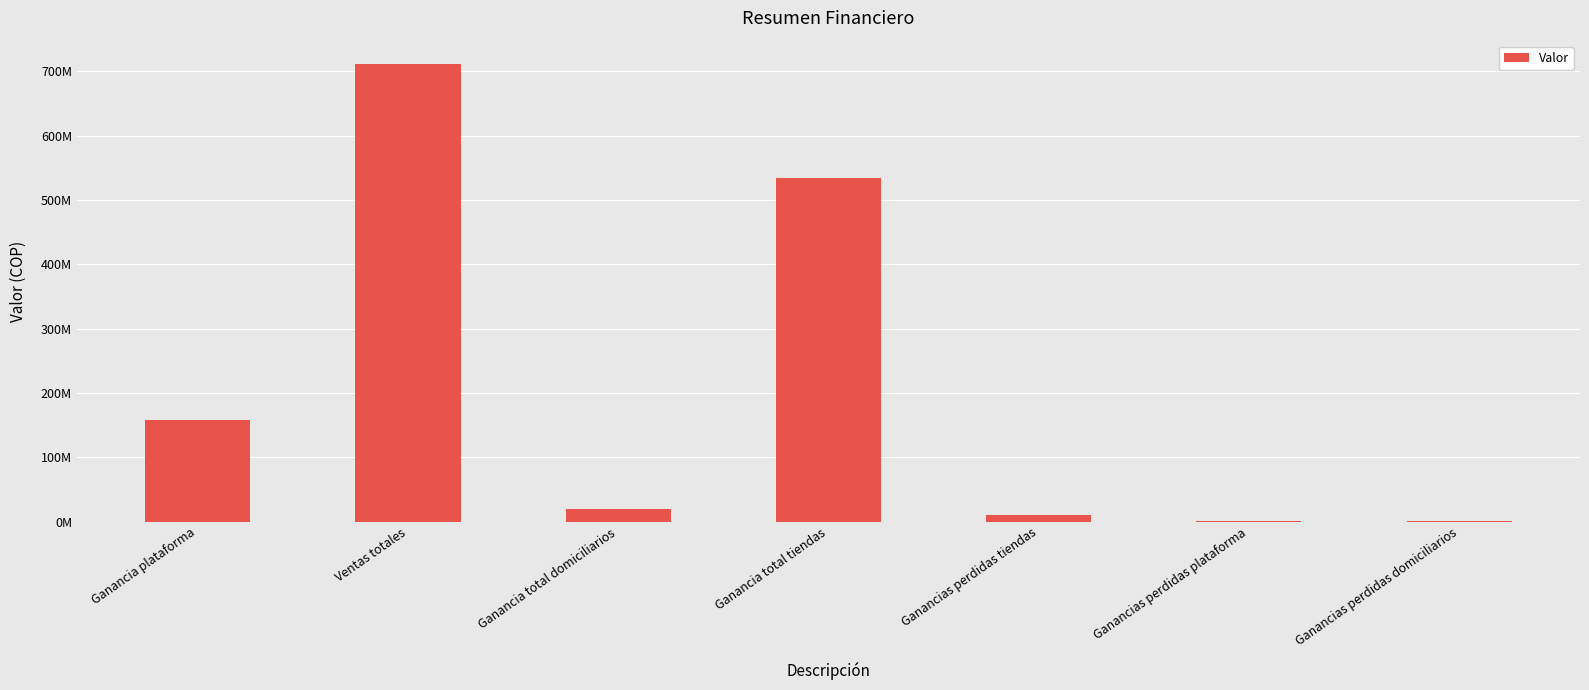

Are the bars horizontal?

No